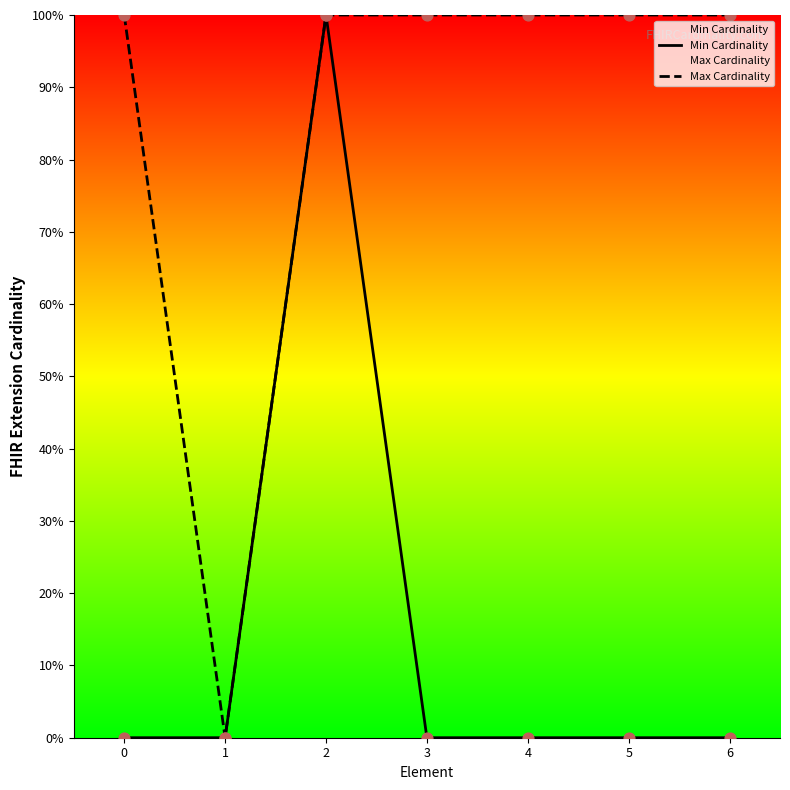

Which series contains the highest Y value?

Min Cardinality